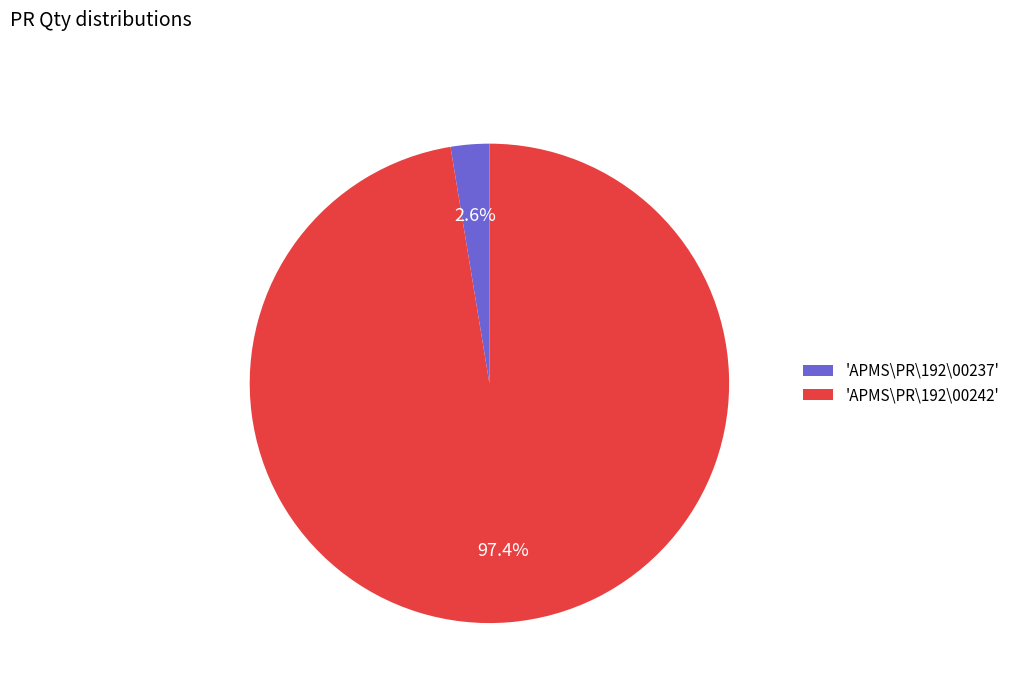

Which category has the smallest portion of the pie?

'APMS\PR\192\00237'